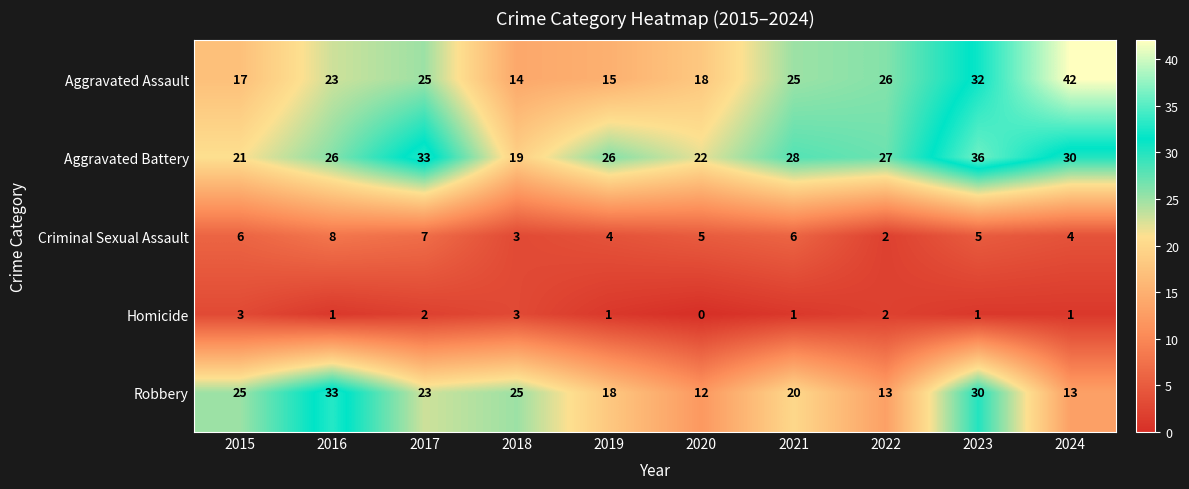

Is it true that Robbery equals 6 at 2021?

False